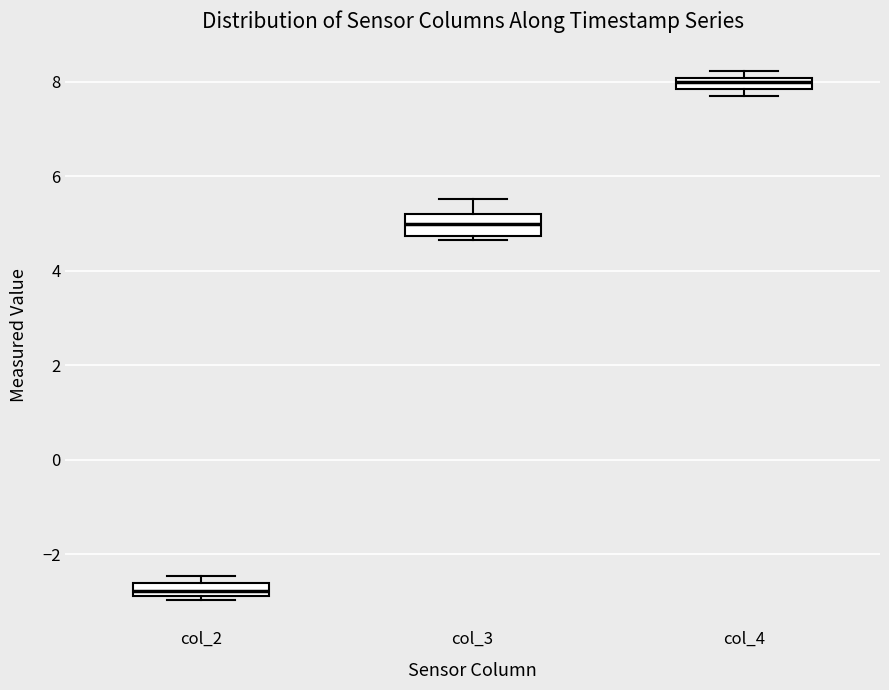

Which box's median line is the lowest?

col_2